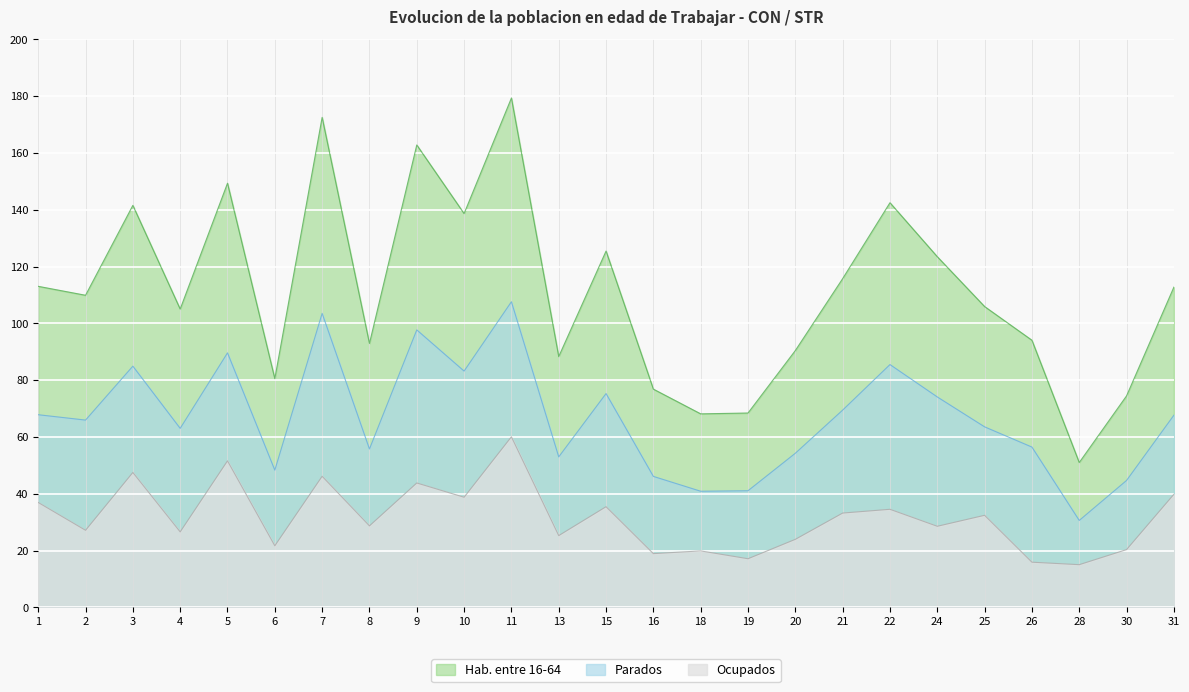

What is the ratio of the value at 2 to the value at 26?

1.7